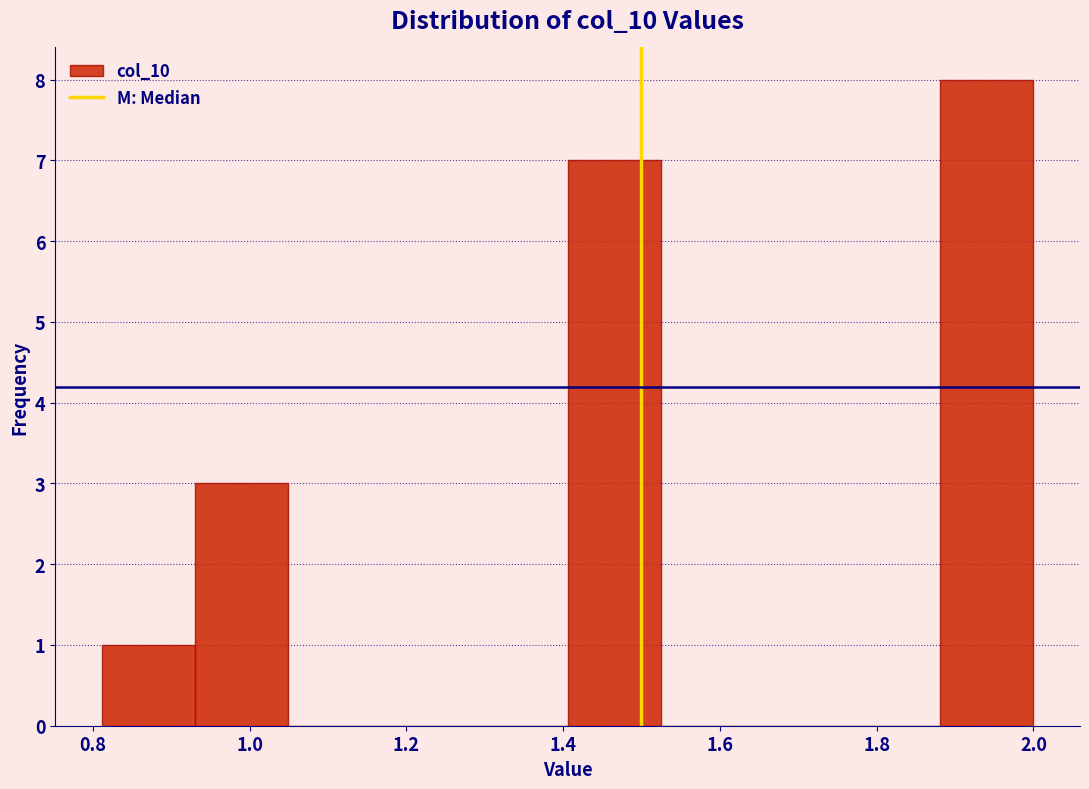

Reading left to right, transcribe this chart: for each bar, give the range it covers on the x-axis and its height. Neither the bar edges nor the heights are printed on the chart, so give them approximately, as read against the axes.

0.82 to 0.94: 1
0.94 to 1.04: 3
1.04 to 1.16: 0
1.16 to 1.28: 0
1.28 to 1.40: 0
1.40 to 1.52: 7
1.52 to 1.64: 0
1.64 to 1.76: 0
1.76 to 1.88: 0
1.88 to 2.00: 8